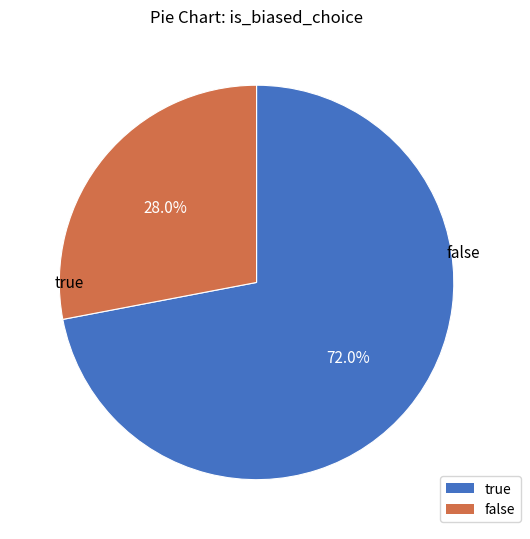

Which category has the smallest portion of the pie?

false